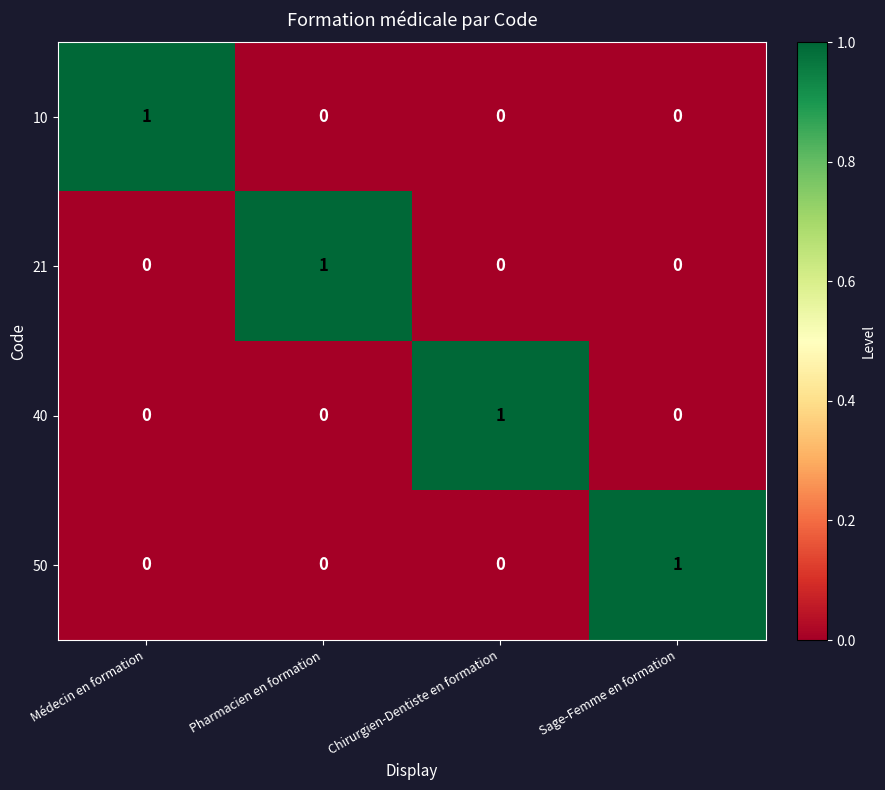

Which category has the highest value in the 21 series?

Pharmacien en formation